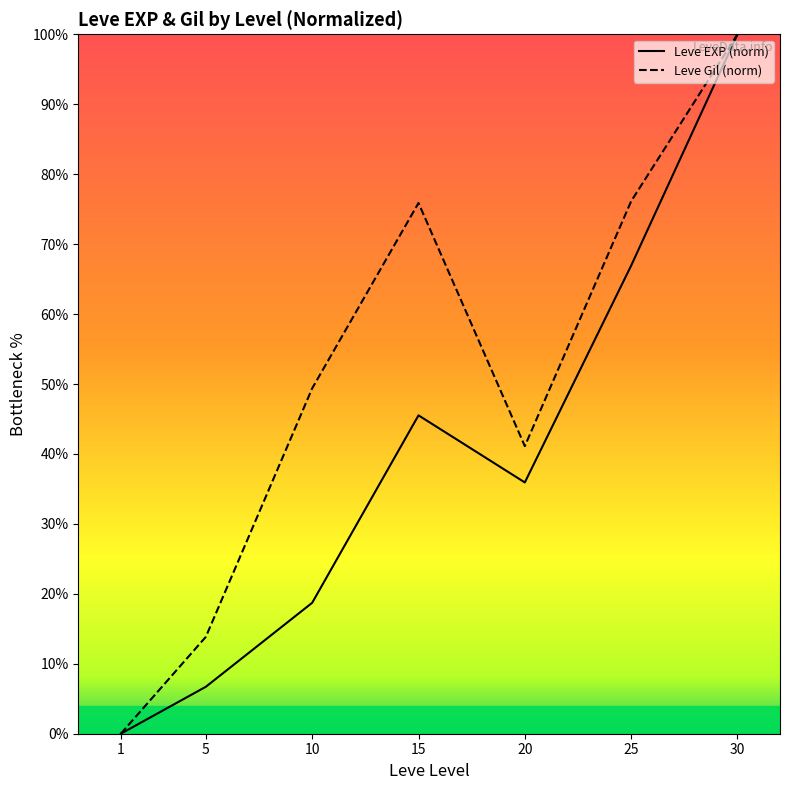

Between 5 and 10, which series saw the biggest shift?

Leve Gil (norm)